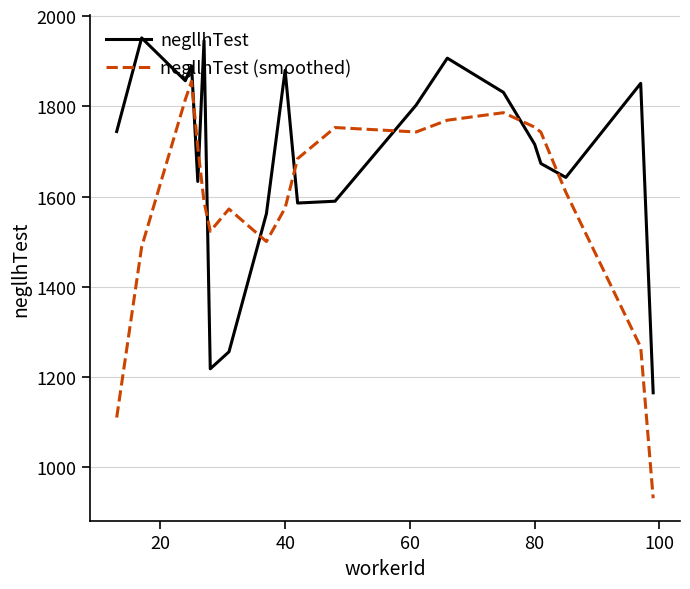

What is the difference between the maximum and minimum values in the negllhTest series?

786.3